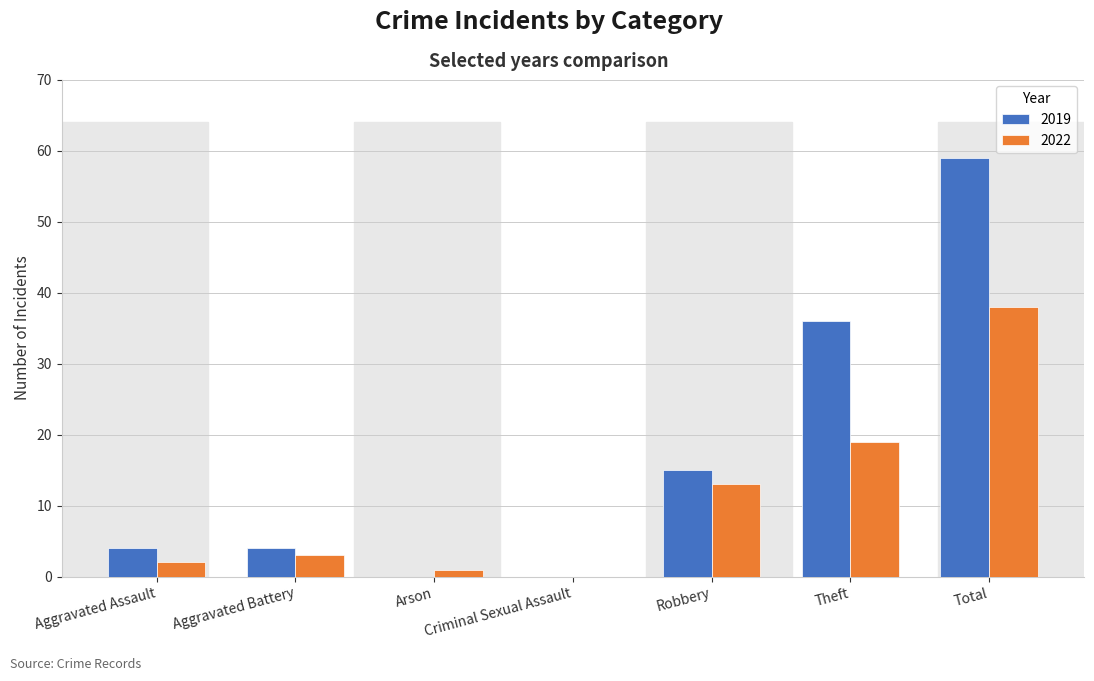

What value does the 2022 series have at Total, to the nearest 10?

40